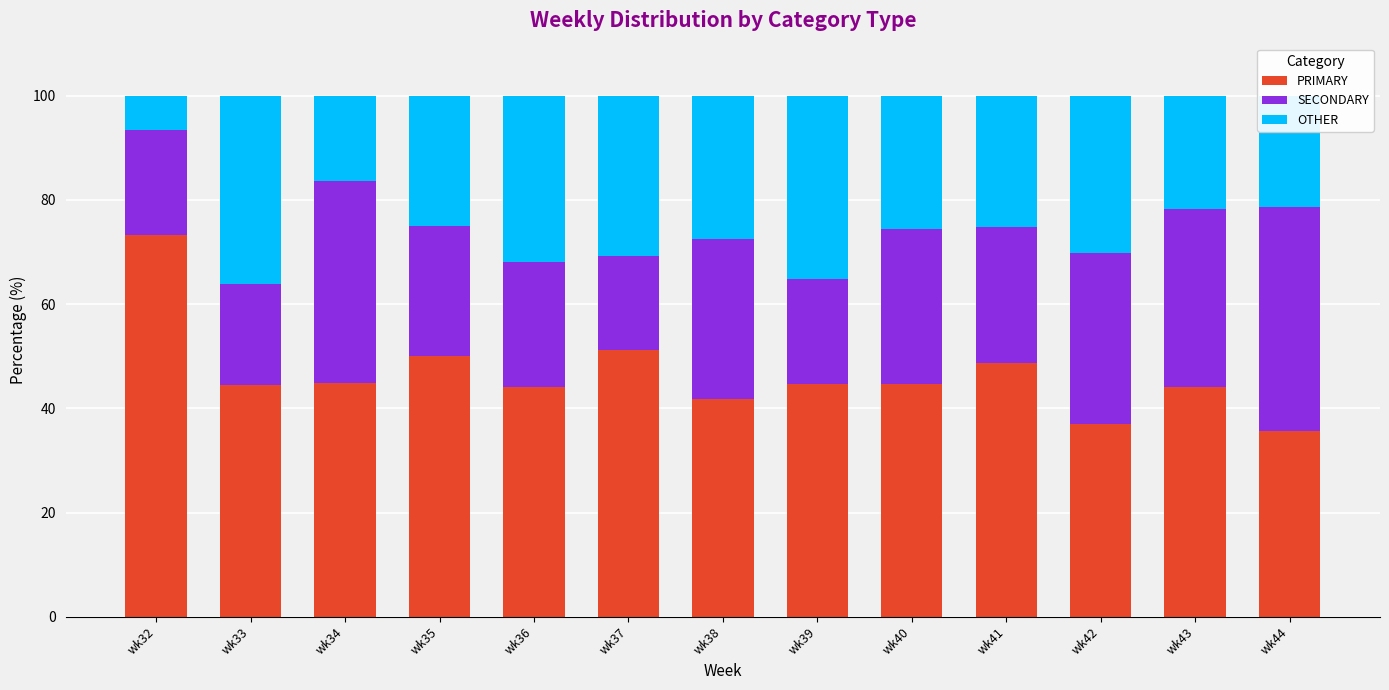

The PRIMARY series shows 24.6 at wk35. True or false?

False